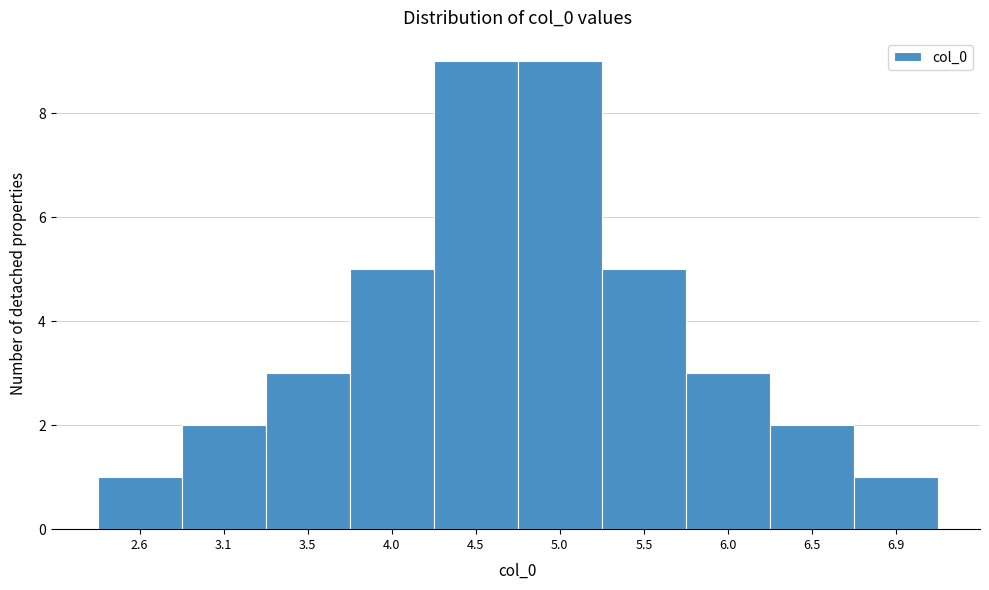

Reading right to left, extract all data points from this chart.

1	2	3	5	9	9	5	3	2	1